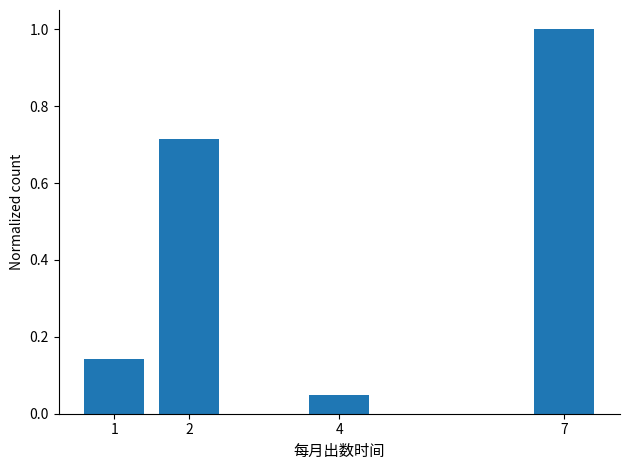

Which has a higher value, 7 or 2?

7